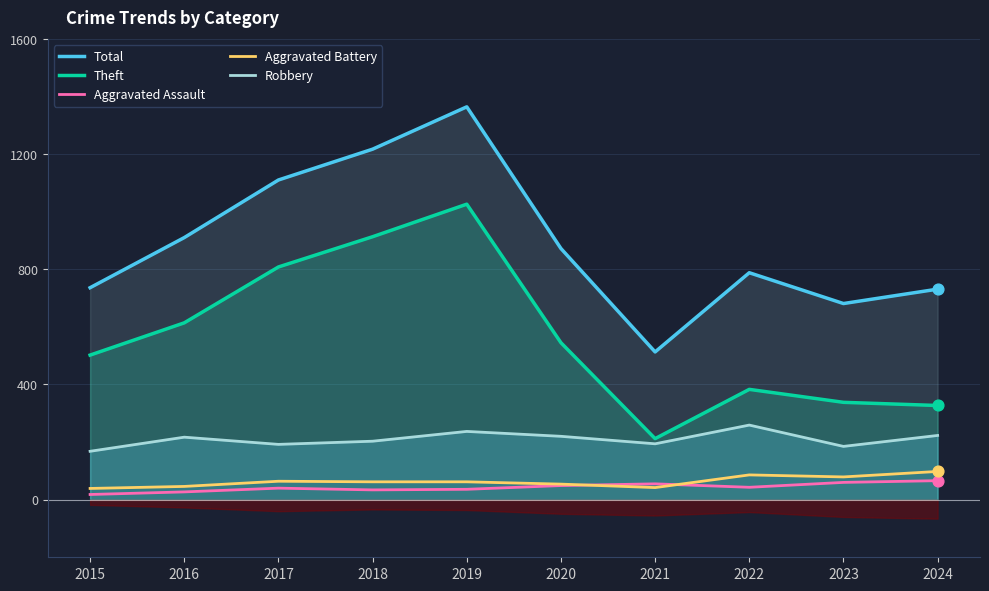

What are all the series names shown in the legend?

Total, Theft, Aggravated Assault, Aggravated Battery, Robbery